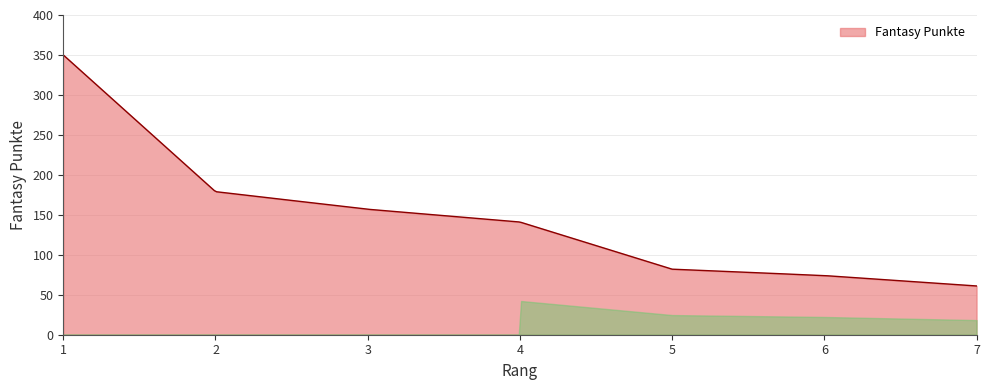

What is the difference between the maximum and minimum values?

289.0